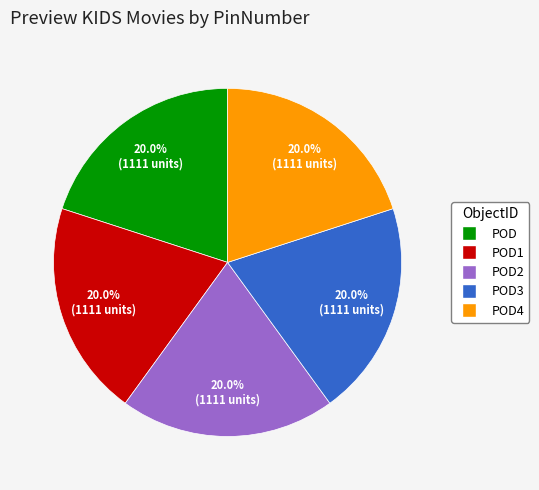

How many segments does this pie chart have?

5